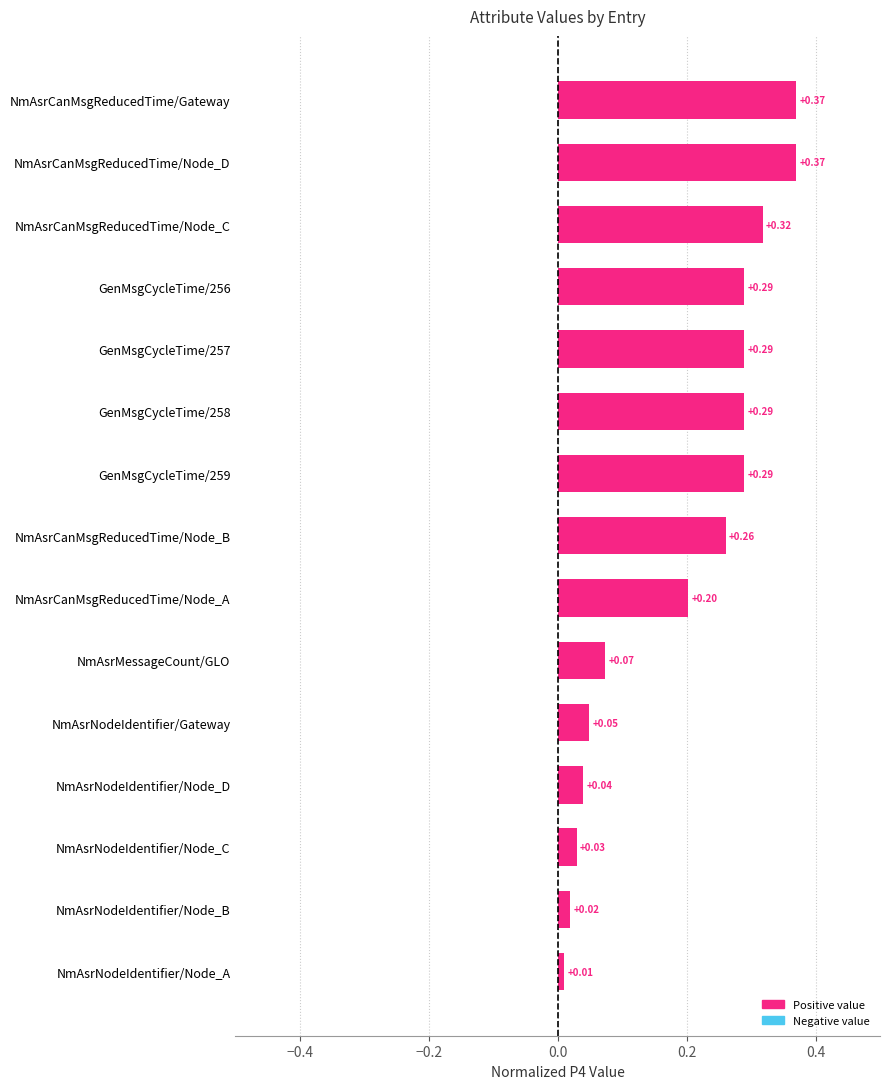

Where is the data nearest to the value 0?

NmAsrNodeIdentifier/Node_A